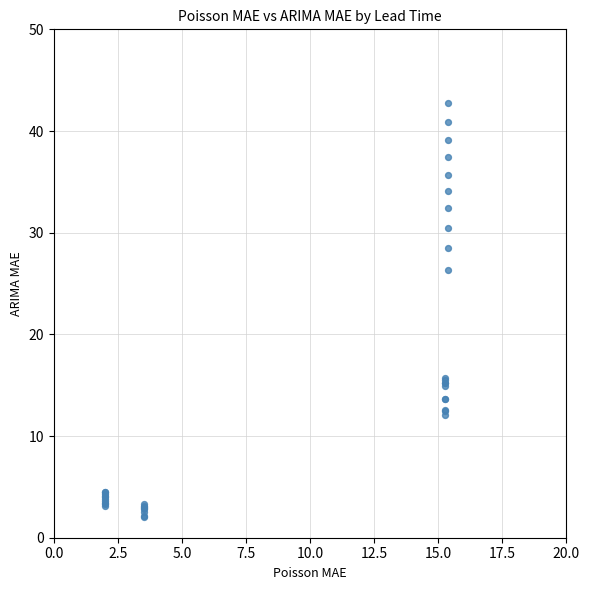

What Y value in the scatter plot is closest to 22?

26.3